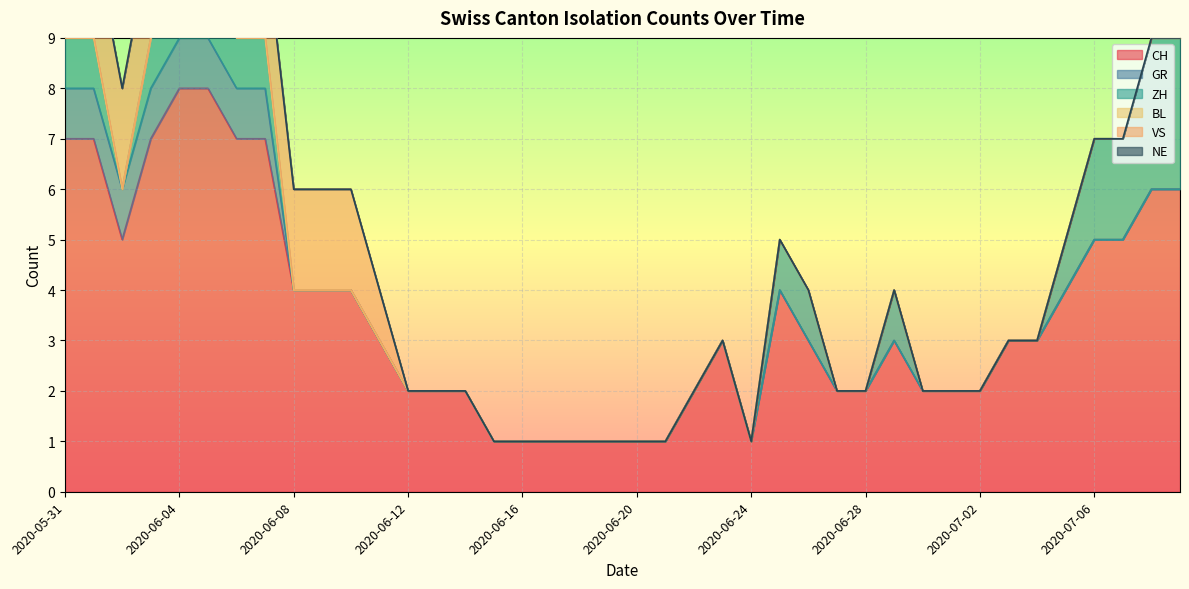

At which category is the sum across all series the highest?

2020-06-04